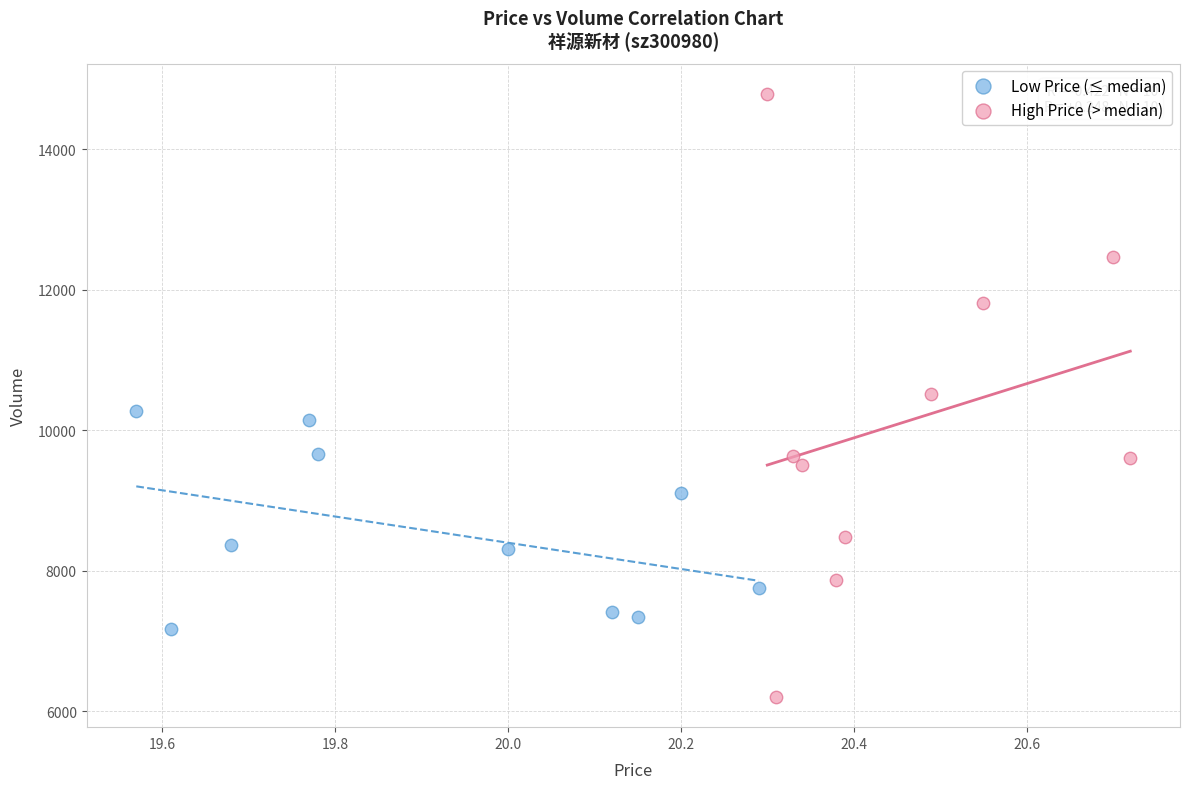

Which series reaches the maximum Y coordinate?

High Price (> median)